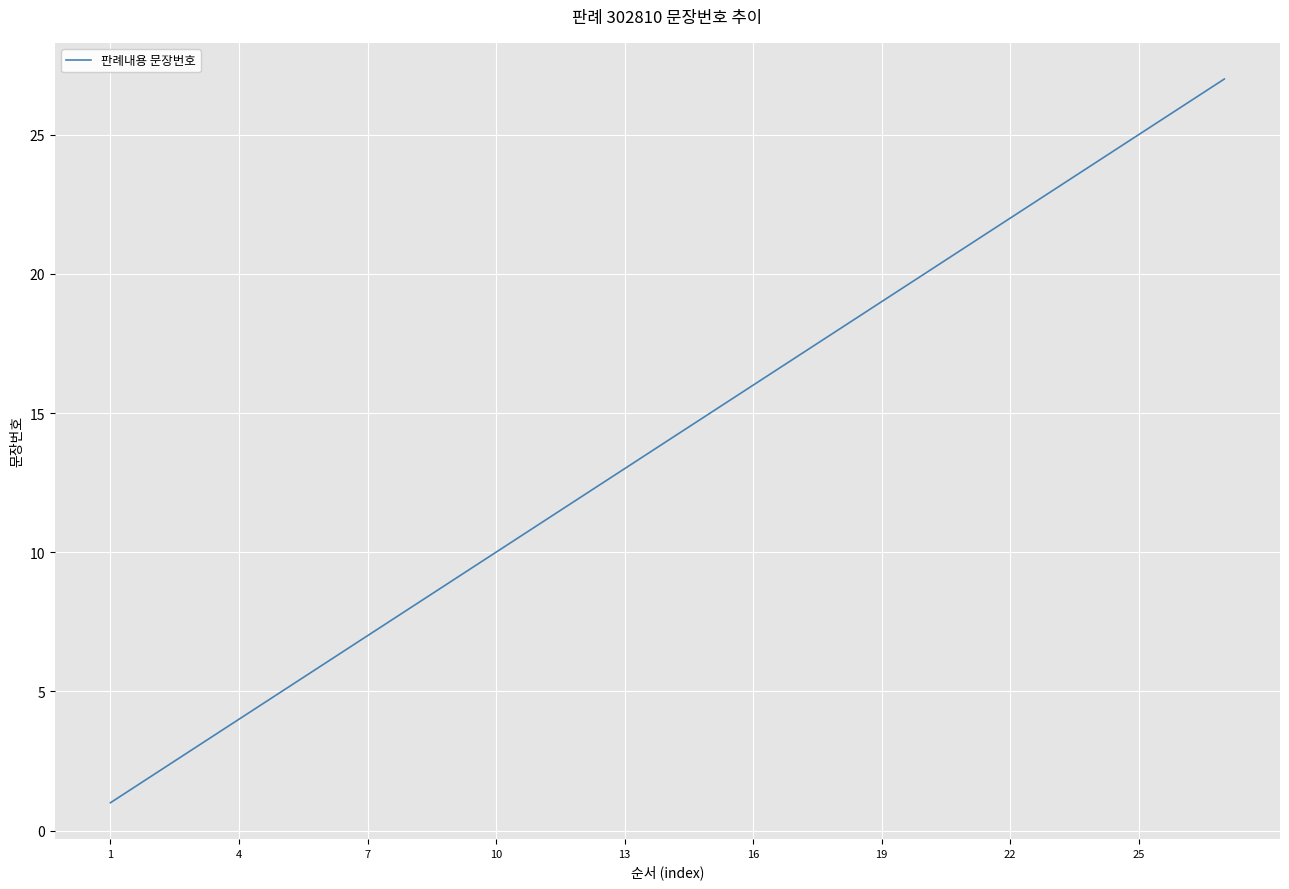

What is the difference between the maximum and minimum values?

26